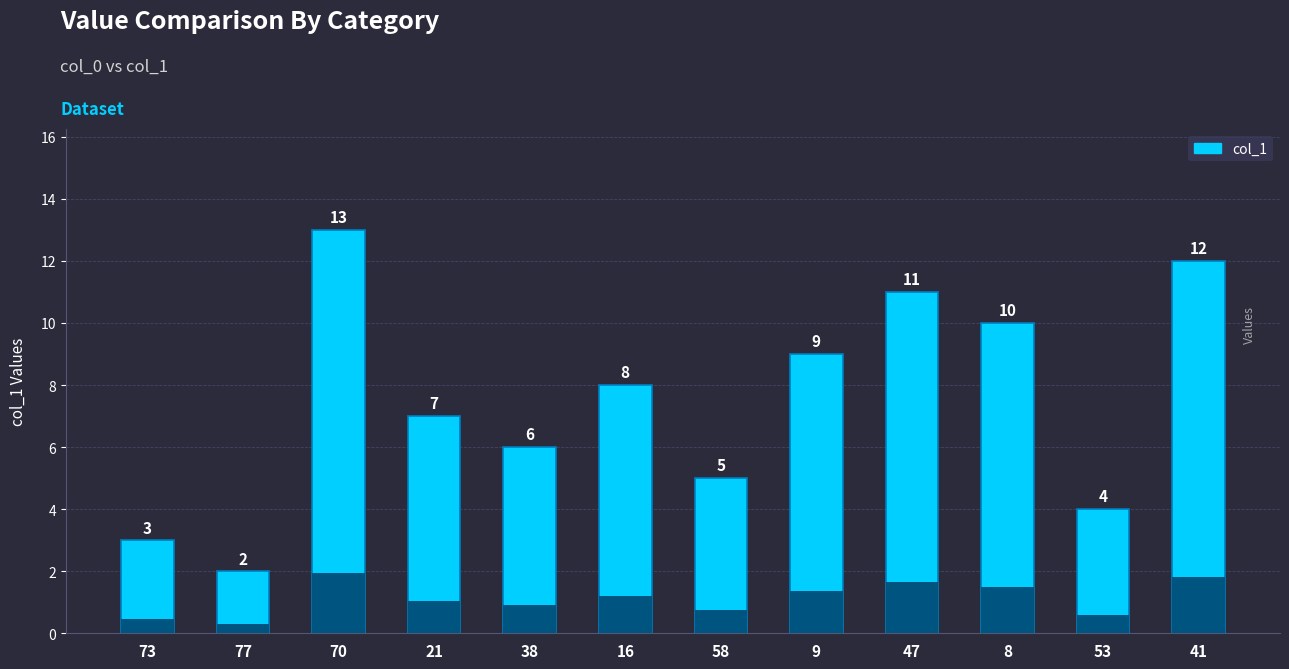

Rank the categories by value from highest to lowest.

70, 41, 47, 8, 9, 16, 21, 38, 58, 53, 73, 77